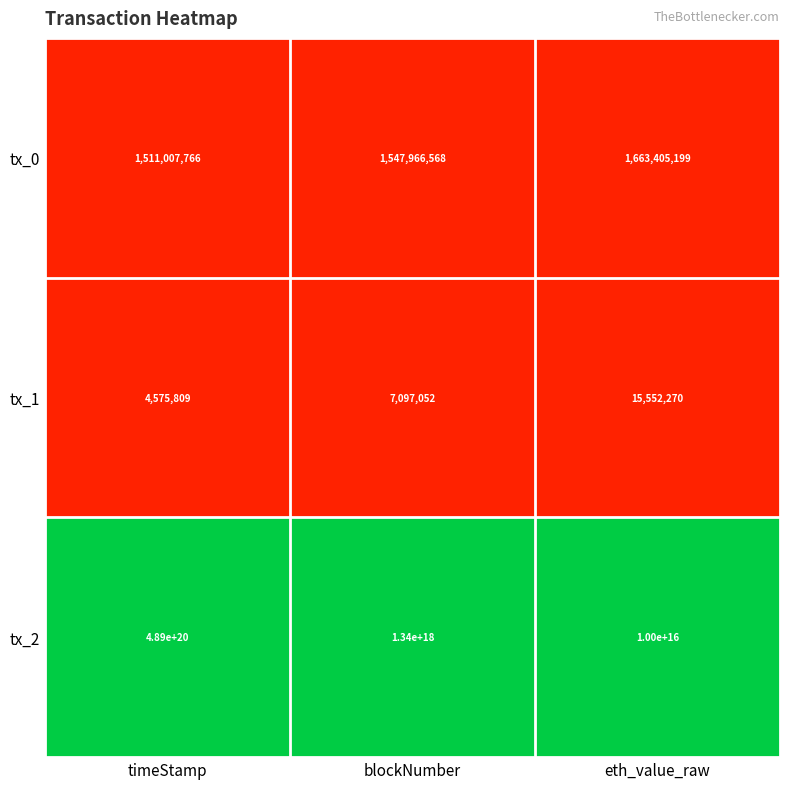

At which category is the sum across all series the highest?

timeStamp